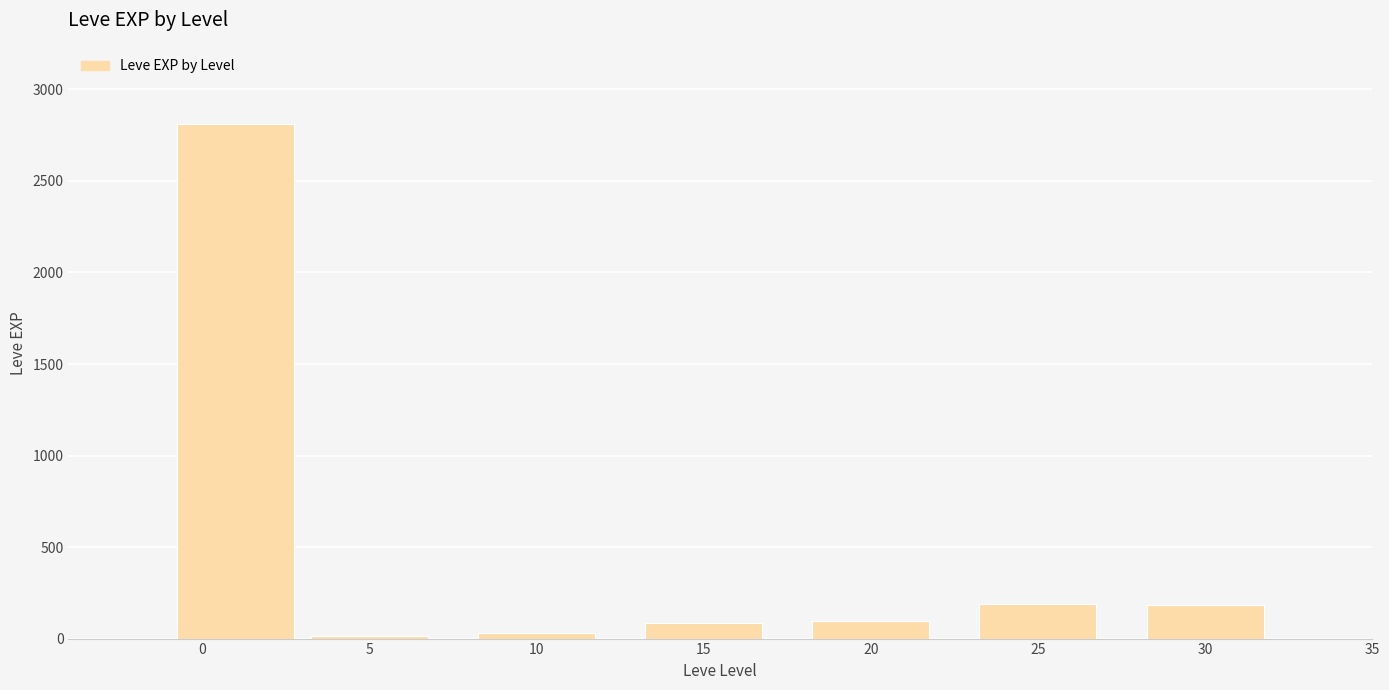

What is the difference between the values at 0 and 20?

2713